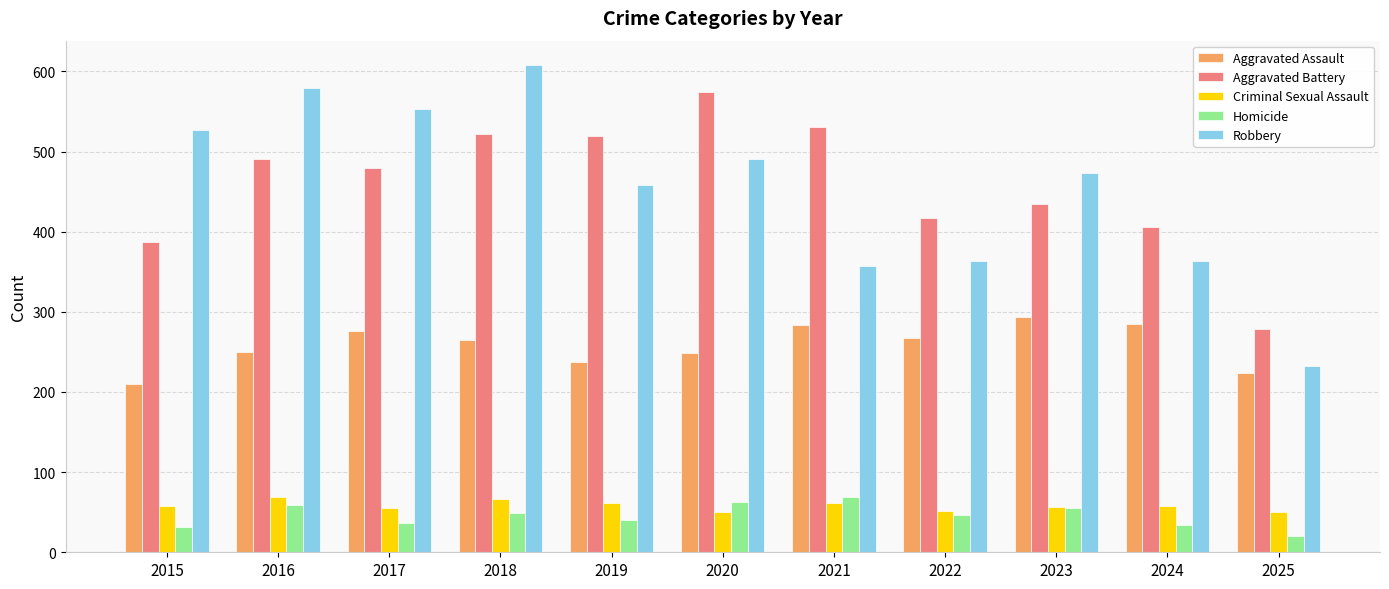

Which series has the largest range (max minus min)?

Robbery